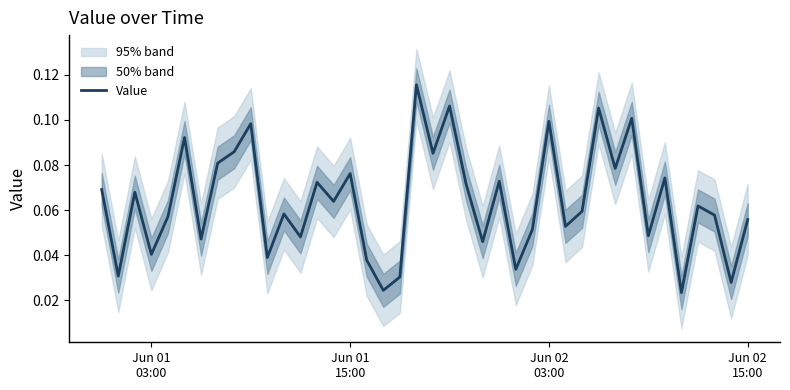

True or false: there are more than 1 points higher than both neighbors.

True